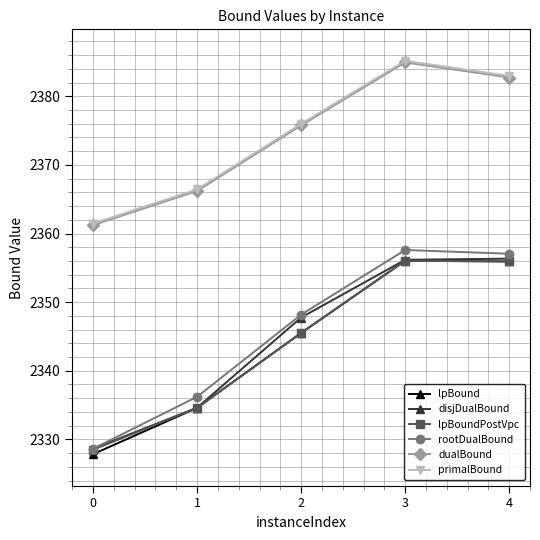

At which category is the sum across all series the highest?

3